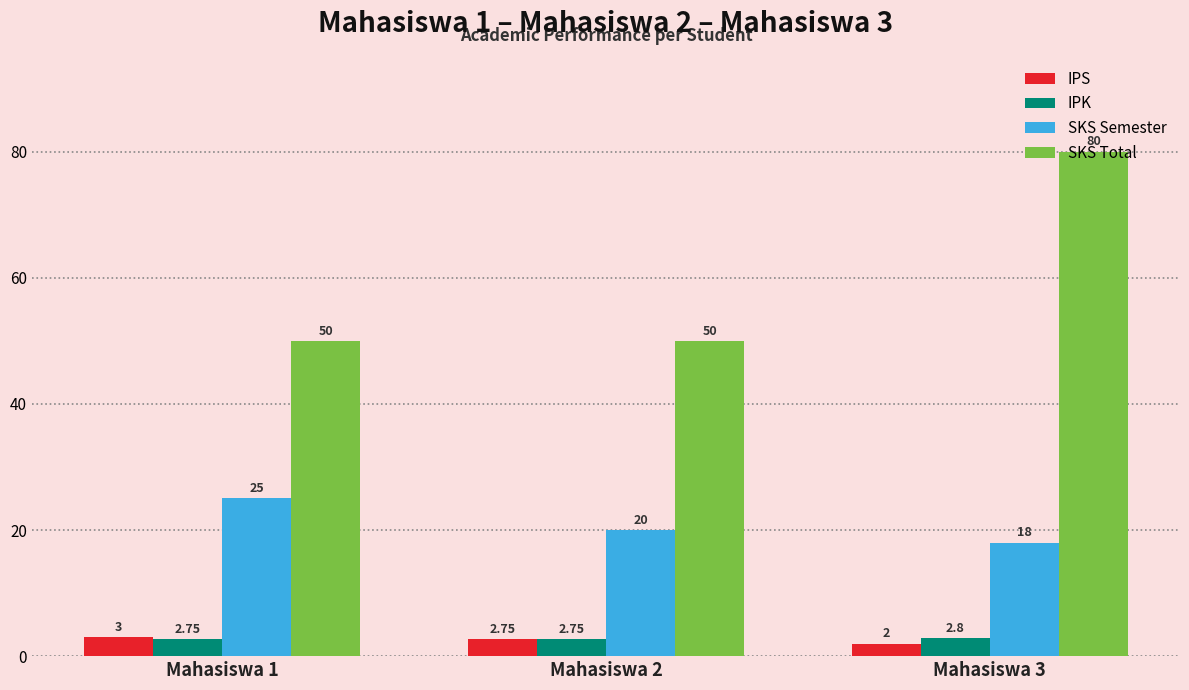

What is the difference between the SKS Semester values at Mahasiswa 2 and Mahasiswa 3?

2.0